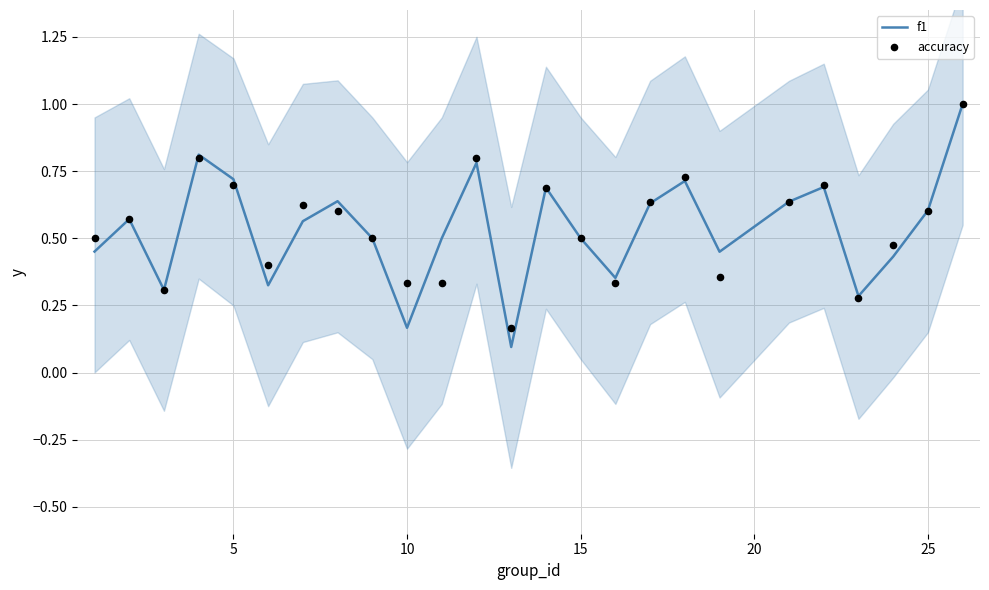

Which series has the widest spread of Y values?

f1